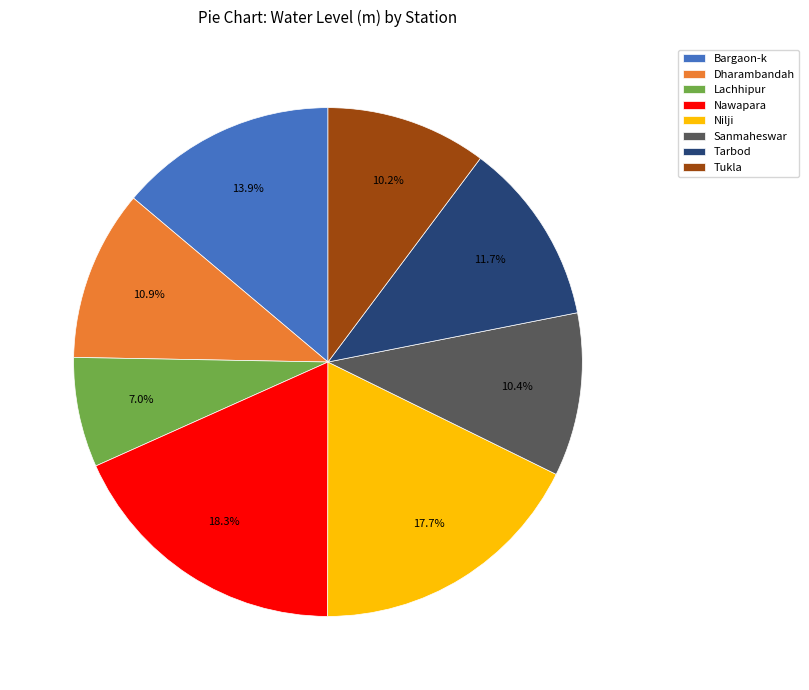

Is Tarbod the majority of the pie?

No